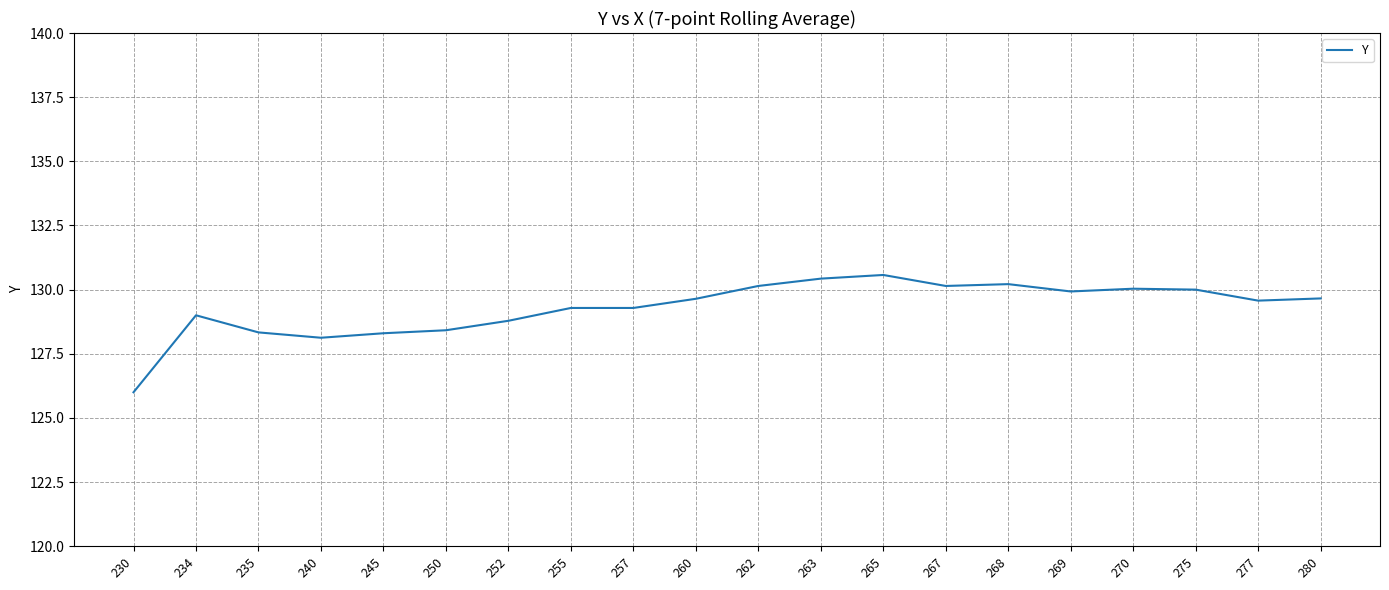

What is the minimum value shown in the chart?

126.0